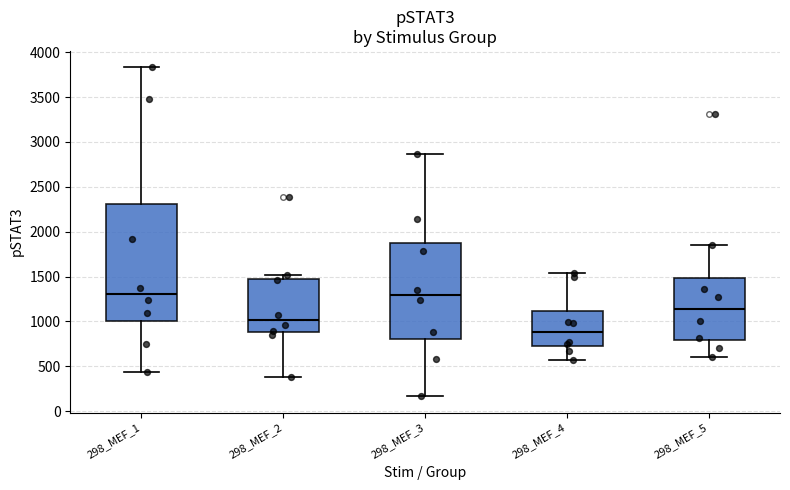

Comparing the boxes themselves (not the whiskers), which one is the tallest?

298_MEF_1